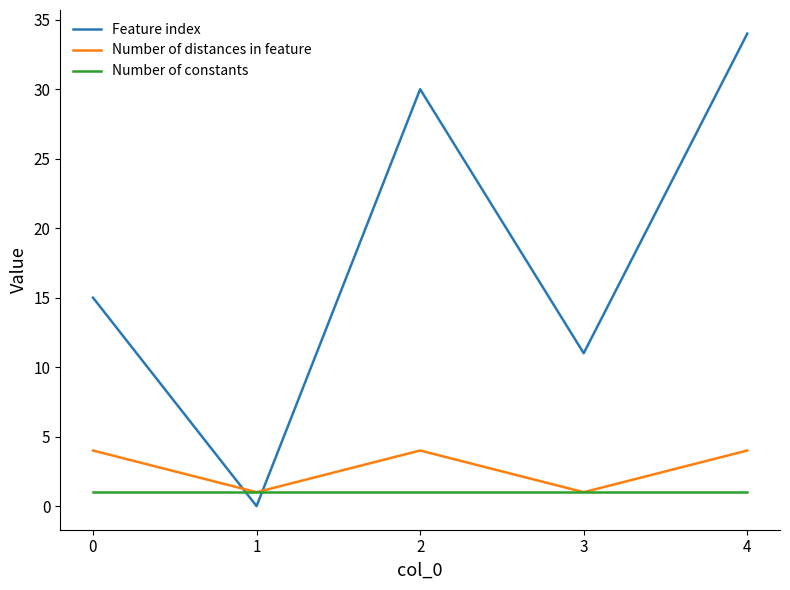

Between 0 and 1, which series saw the biggest shift?

Feature index